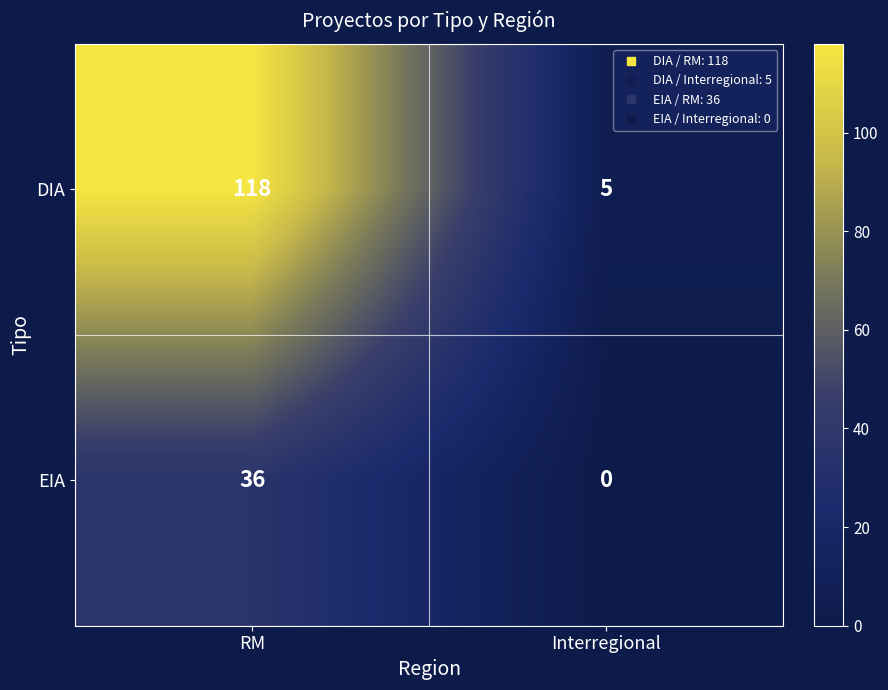

What is the sum of all EIA values?

36